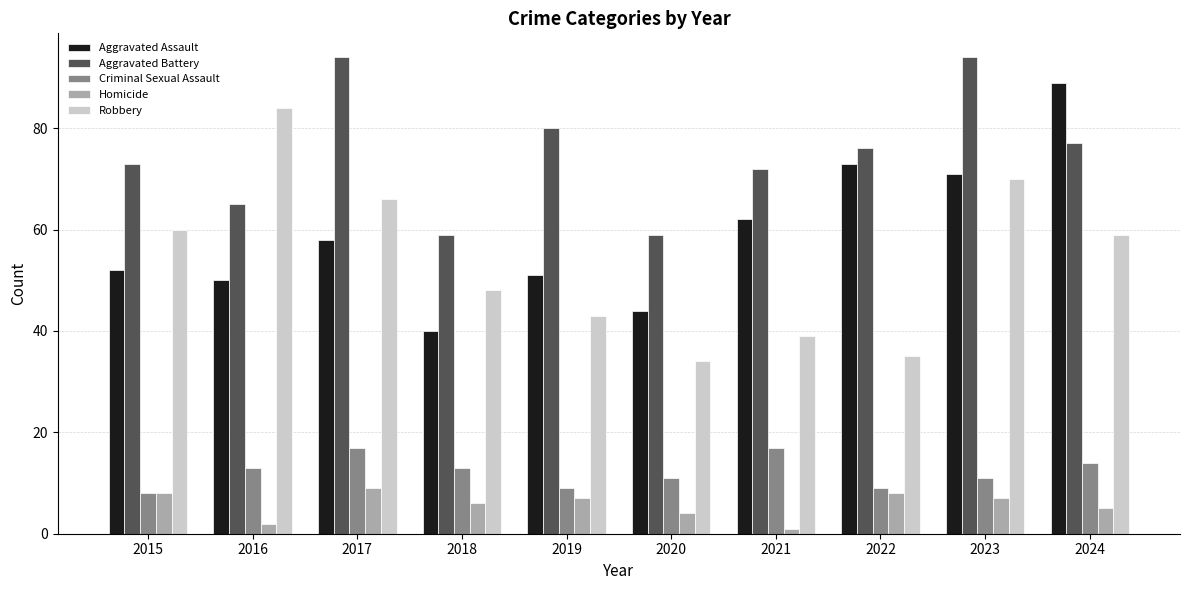

Which series has the largest range (max minus min)?

Robbery